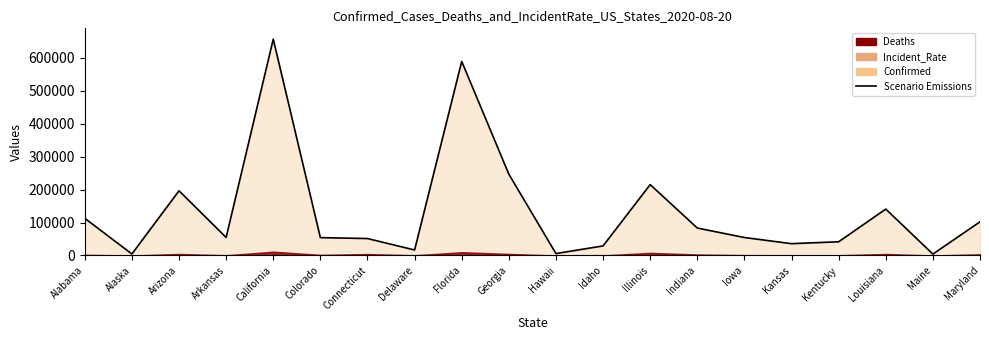

What is the sum of the values at Illinois and Alabama?

327789